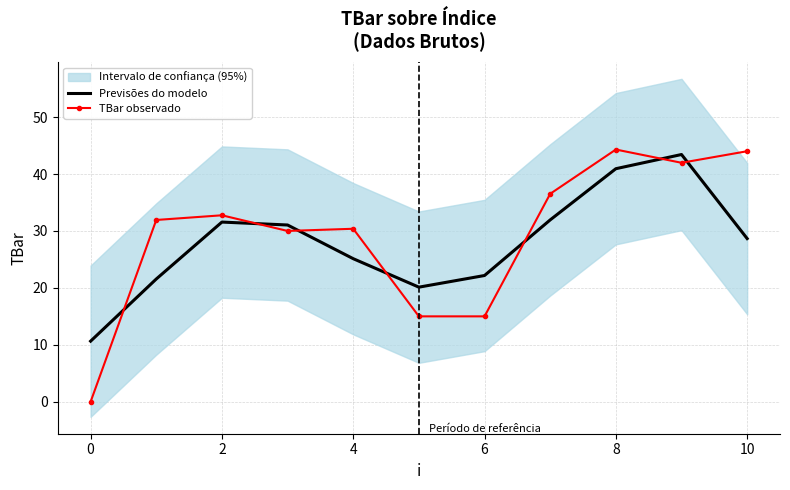

How many categories are shown in the chart?

11